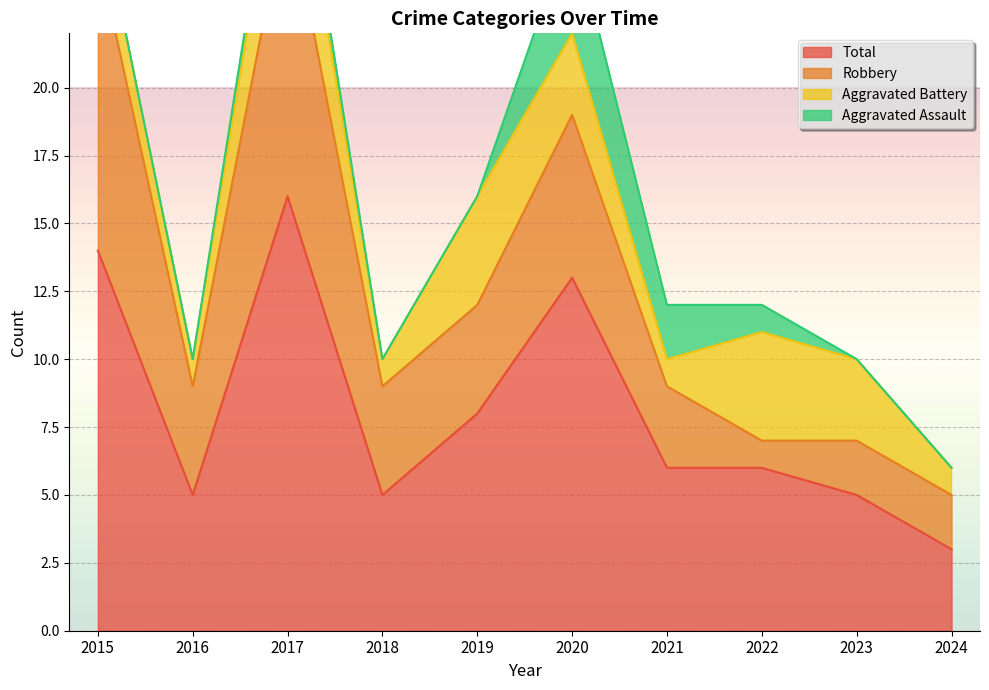

How many series are shown in this chart?

4